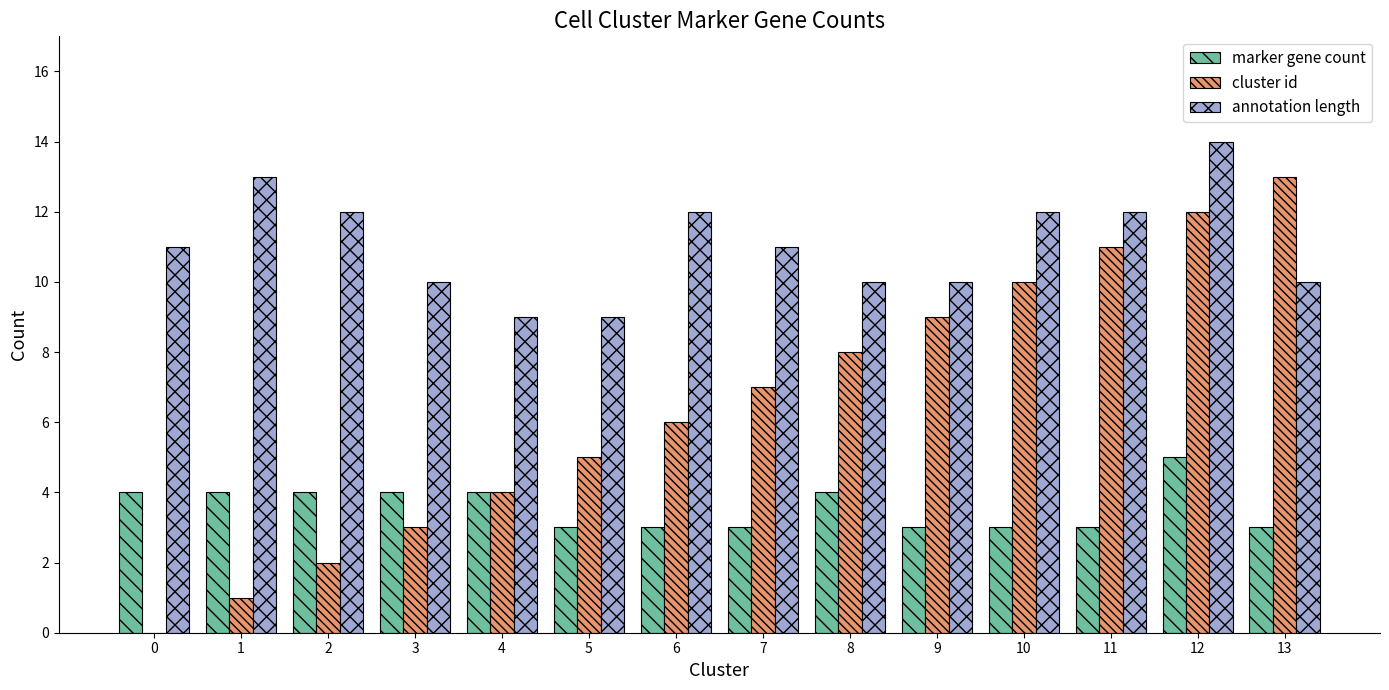

Is it true that annotation length equals 10 at 8?

True